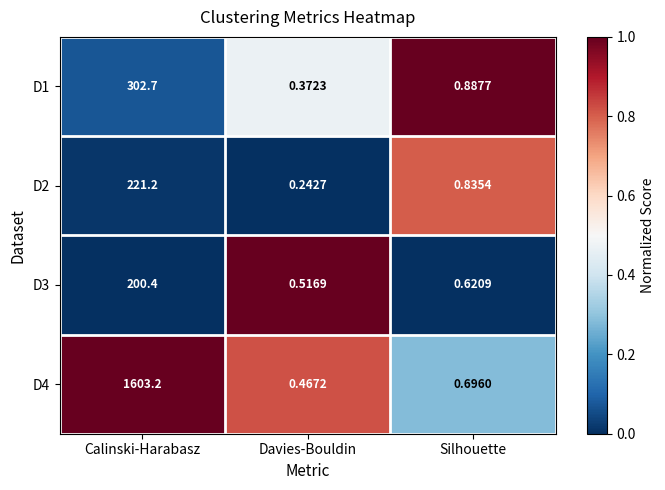

Which series has the widest spread of values?

D4